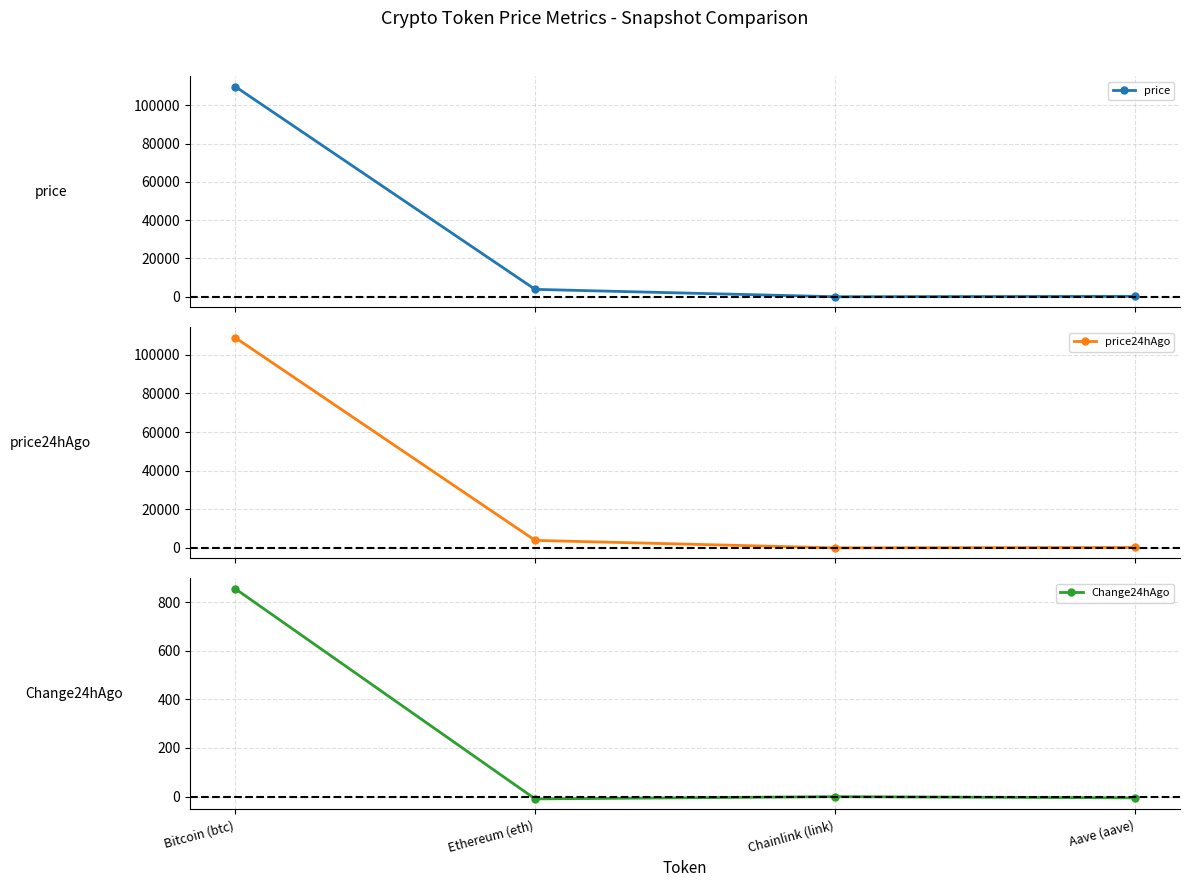

Reading left to right, extract all data points from this chart.

price: 109785.0	3855.3	17.2	219.0
price24hAgo: 108929.0	3865.1	17.6	224.4
Change24hAgo: 856.0	-9.7	-0.5	-5.4